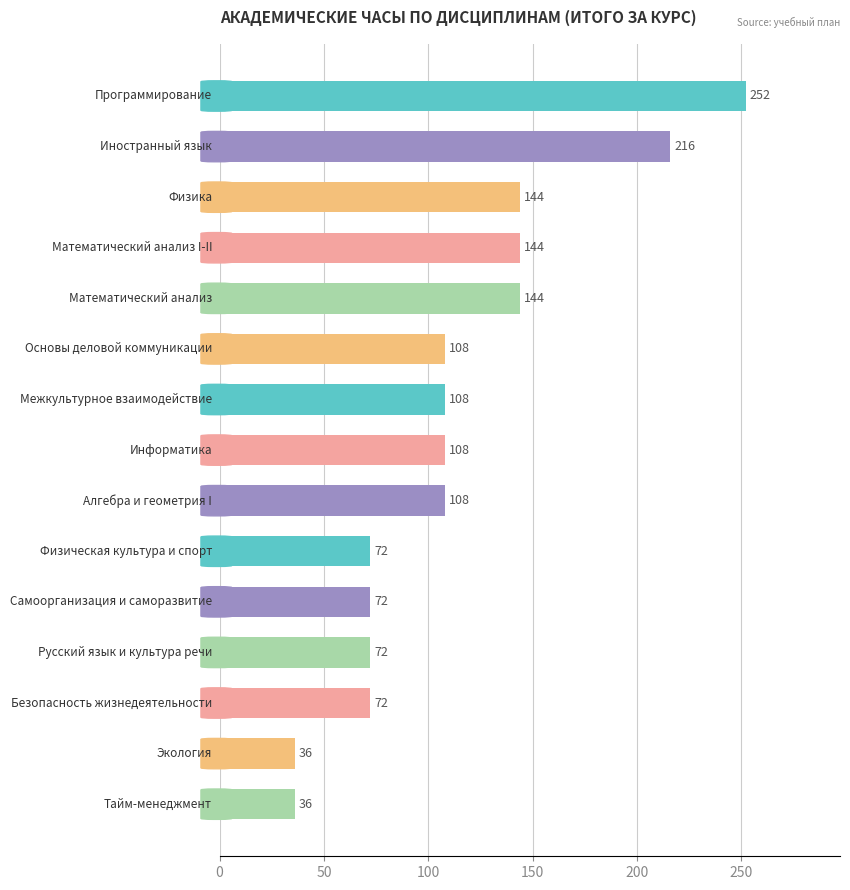

What is the value of the 2nd bar from the top?

216